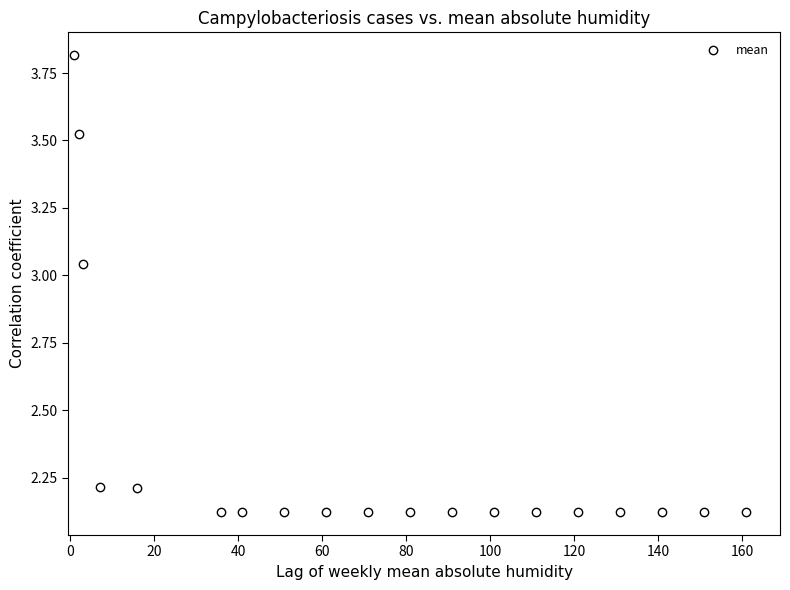

What is the range of X values (max minus min)?

160.0